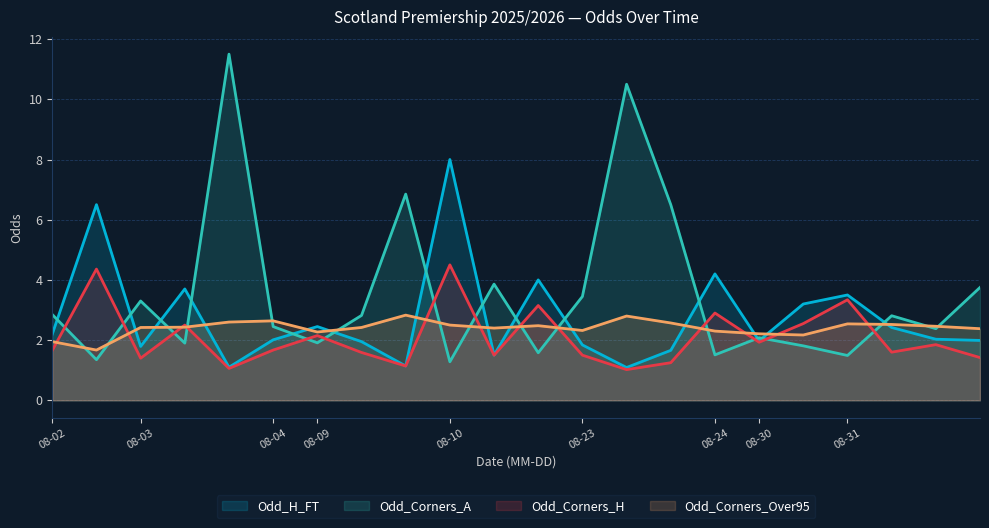

What is the value of the Odd_Corners_Over95 point at the 8th from the left?

2.4